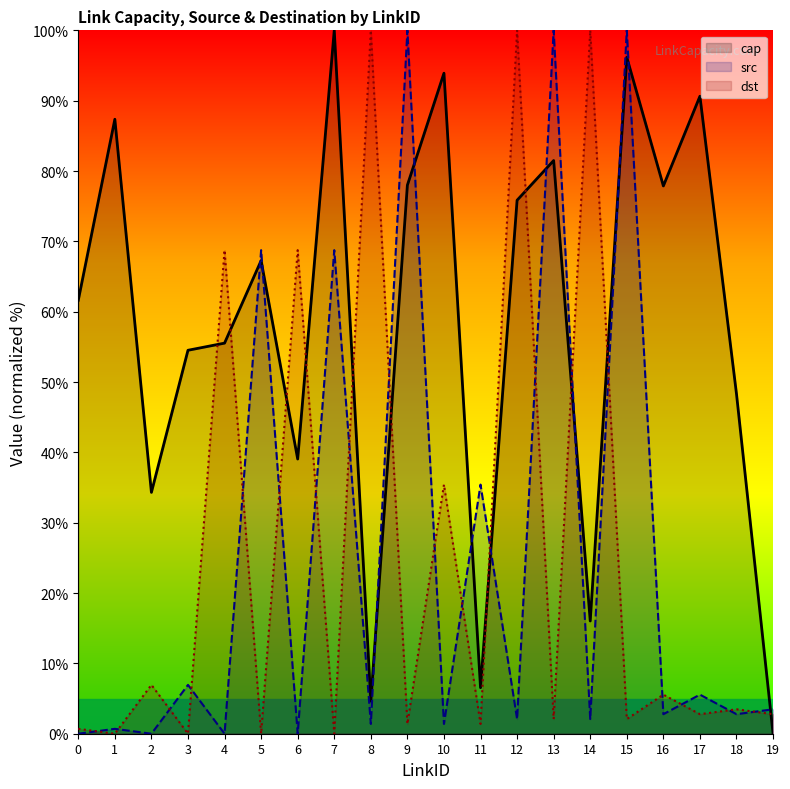

Between 17 and 19, which series saw the biggest shift?

cap